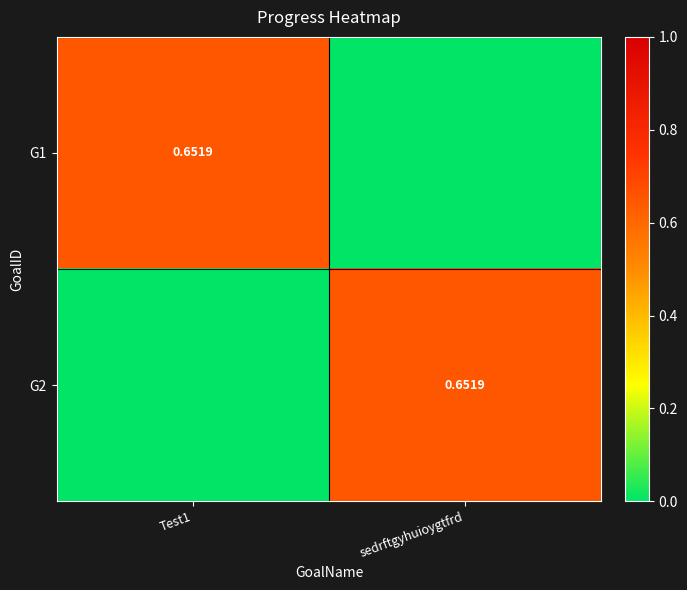

What is the average value of the G2 series?

0.3